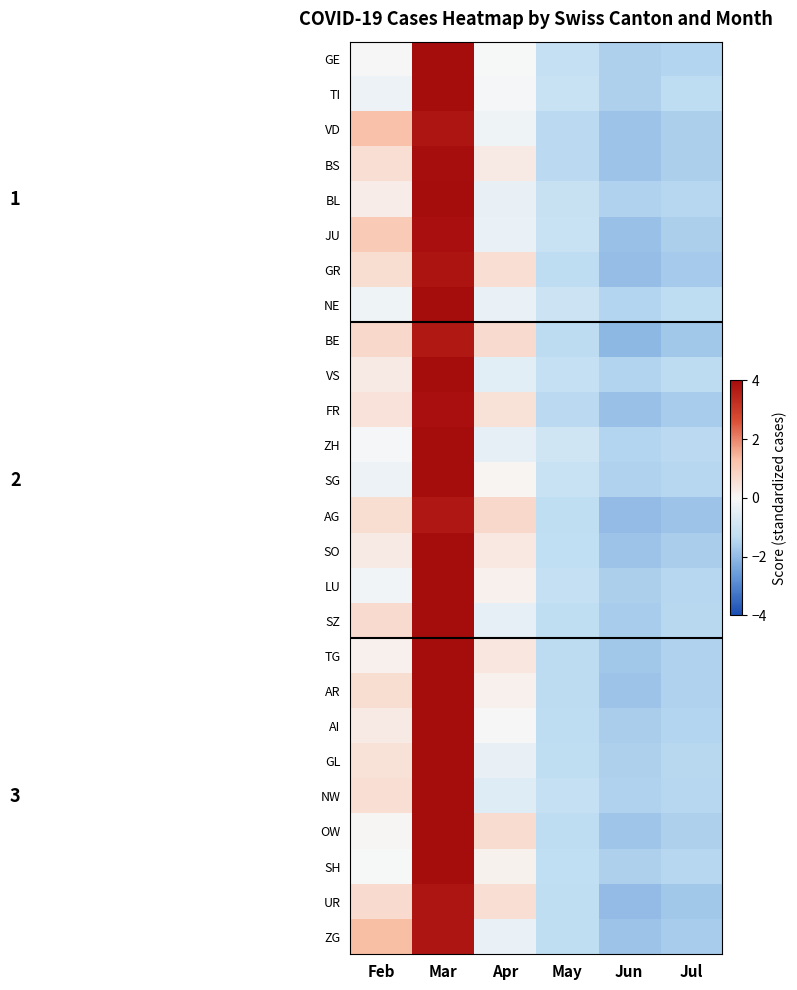

Reading left to right, list all the values displayed in this chart.

GE: Feb=0.0	Mar=4.2	Apr=-0.0	May=-1.2	Jun=-1.6	Jul=-1.5
TI: Feb=-0.2	Mar=4.3	Apr=-0.0	May=-1.1	Jun=-1.6	Jul=-1.3
VD: Feb=1.3	Mar=3.8	Apr=-0.2	May=-1.4	Jun=-1.8	Jul=-1.6
BS: Feb=0.6	Mar=4.0	Apr=0.3	May=-1.4	Jun=-1.8	Jul=-1.6
BL: Feb=0.3	Mar=4.2	Apr=-0.4	May=-1.1	Jun=-1.5	Jul=-1.5
JU: Feb=1.0	Mar=3.9	Apr=-0.3	May=-1.1	Jun=-1.9	Jul=-1.6
GR: Feb=0.6	Mar=3.8	Apr=0.6	May=-1.3	Jun=-2.0	Jul=-1.7
NE: Feb=-0.2	Mar=4.3	Apr=-0.3	May=-1.0	Jun=-1.5	Jul=-1.3
BE: Feb=0.7	Mar=3.7	Apr=0.7	May=-1.4	Jun=-2.0	Jul=-1.8
VS: Feb=0.3	Mar=4.2	Apr=-0.5	May=-1.2	Jun=-1.5	Jul=-1.4
FR: Feb=0.5	Mar=3.9	Apr=0.5	May=-1.4	Jun=-1.9	Jul=-1.7
ZH: Feb=-0.1	Mar=4.3	Apr=-0.4	May=-1.0	Jun=-1.5	Jul=-1.4
SG: Feb=-0.3	Mar=4.3	Apr=0.1	May=-1.1	Jun=-1.5	Jul=-1.5
AG: Feb=0.6	Mar=3.8	Apr=0.7	May=-1.3	Jun=-2.0	Jul=-1.8
SO: Feb=0.3	Mar=4.0	Apr=0.4	May=-1.3	Jun=-1.8	Jul=-1.6
LU: Feb=-0.1	Mar=4.2	Apr=0.2	May=-1.2	Jun=-1.6	Jul=-1.5
SZ: Feb=0.7	Mar=4.1	Apr=-0.4	May=-1.3	Jun=-1.7	Jul=-1.4
TG: Feb=0.2	Mar=4.1	Apr=0.4	May=-1.4	Jun=-1.8	Jul=-1.5
AR: Feb=0.6	Mar=4.0	Apr=0.2	May=-1.4	Jun=-1.8	Jul=-1.6
AI: Feb=0.3	Mar=4.2	Apr=0.0	May=-1.3	Jun=-1.6	Jul=-1.5
GL: Feb=0.5	Mar=4.2	Apr=-0.4	May=-1.3	Jun=-1.6	Jul=-1.4
NW: Feb=0.6	Mar=4.2	Apr=-0.6	May=-1.2	Jun=-1.6	Jul=-1.4
OW: Feb=0.1	Mar=4.0	Apr=0.6	May=-1.3	Jun=-1.8	Jul=-1.6
SH: Feb=-0.0	Mar=4.2	Apr=0.1	May=-1.3	Jun=-1.6	Jul=-1.5
UR: Feb=0.7	Mar=3.8	Apr=0.6	May=-1.3	Jun=-2.0	Jul=-1.8
ZG: Feb=1.3	Mar=3.8	Apr=-0.3	May=-1.3	Jun=-1.8	Jul=-1.7